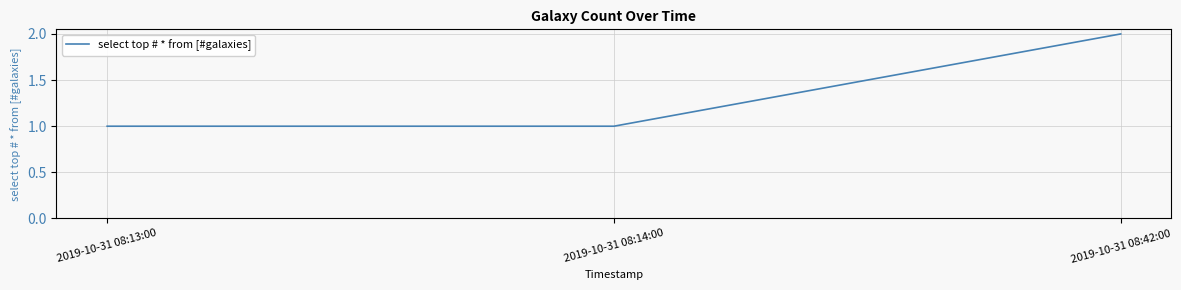

Which category has the highest value across all series?

2019-10-31 08:42:00